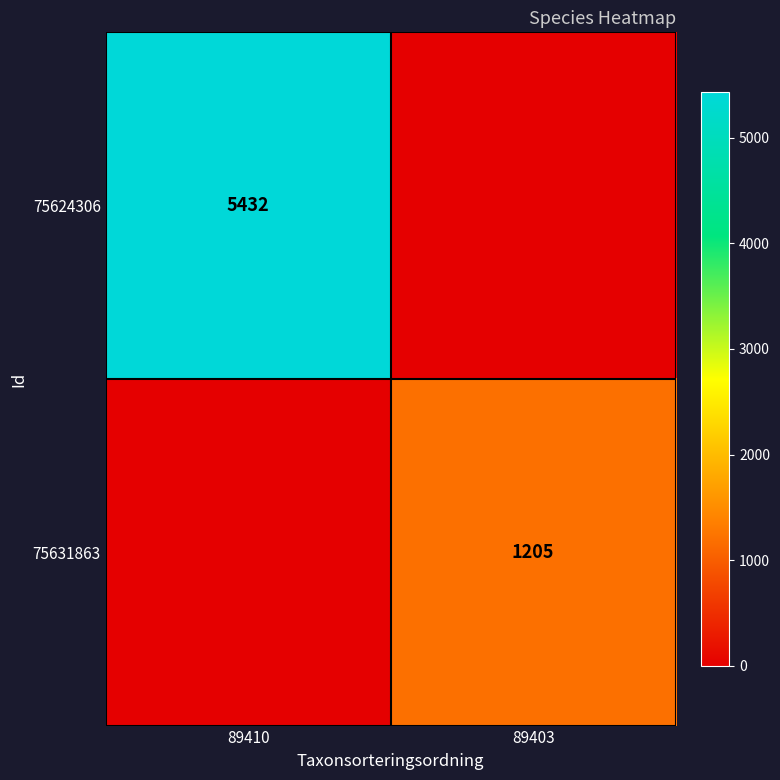

Which has a higher value, 89410 or 89403?

89410